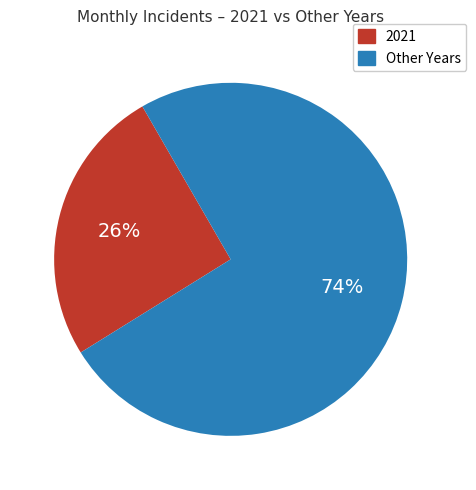

Is there any slice that represents more than half of the pie?

Yes